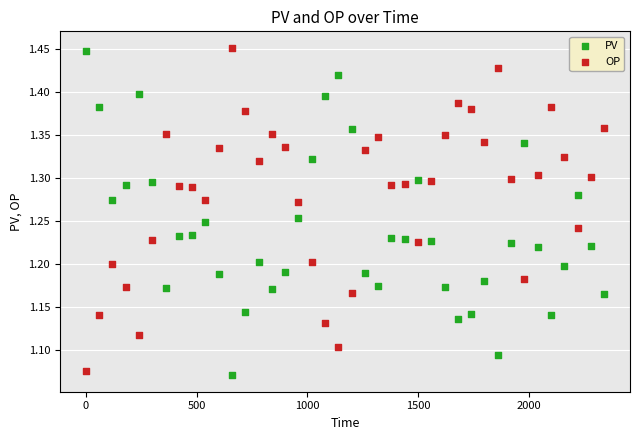

What is the X range (max minus min) for the scatter plot?

2340.0